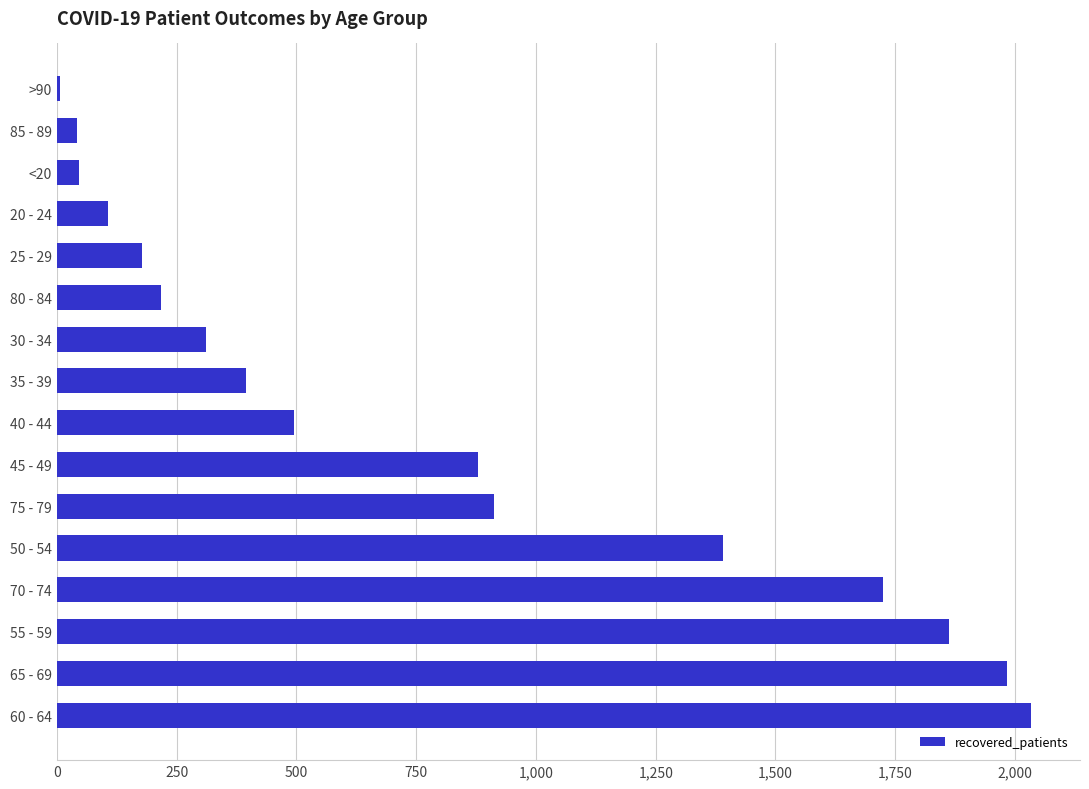

Which label corresponds to the largest value in the chart?

60 - 64